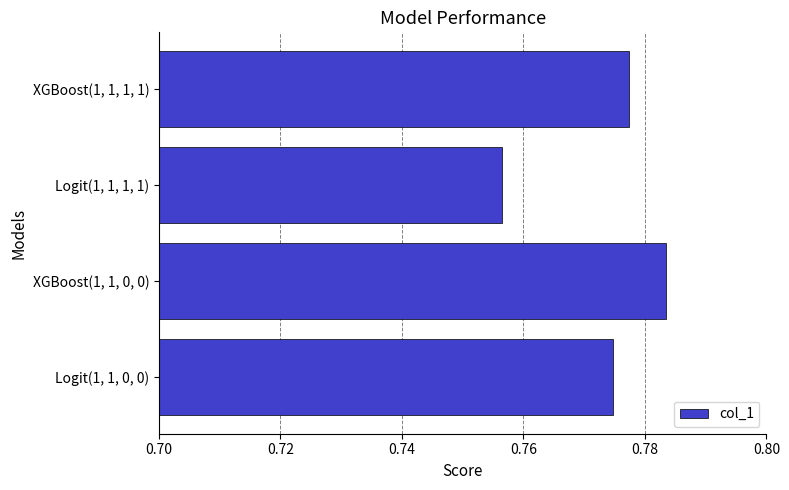

How many data points does each series have?

4